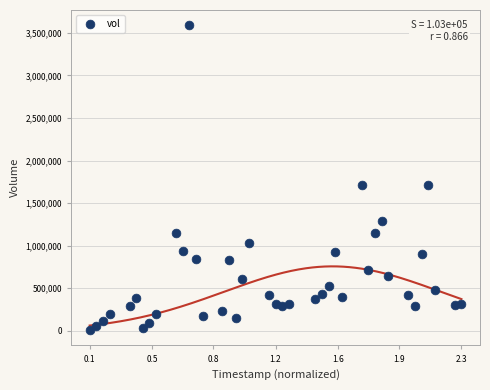

What is the range of Y values (max minus min)?

3584700